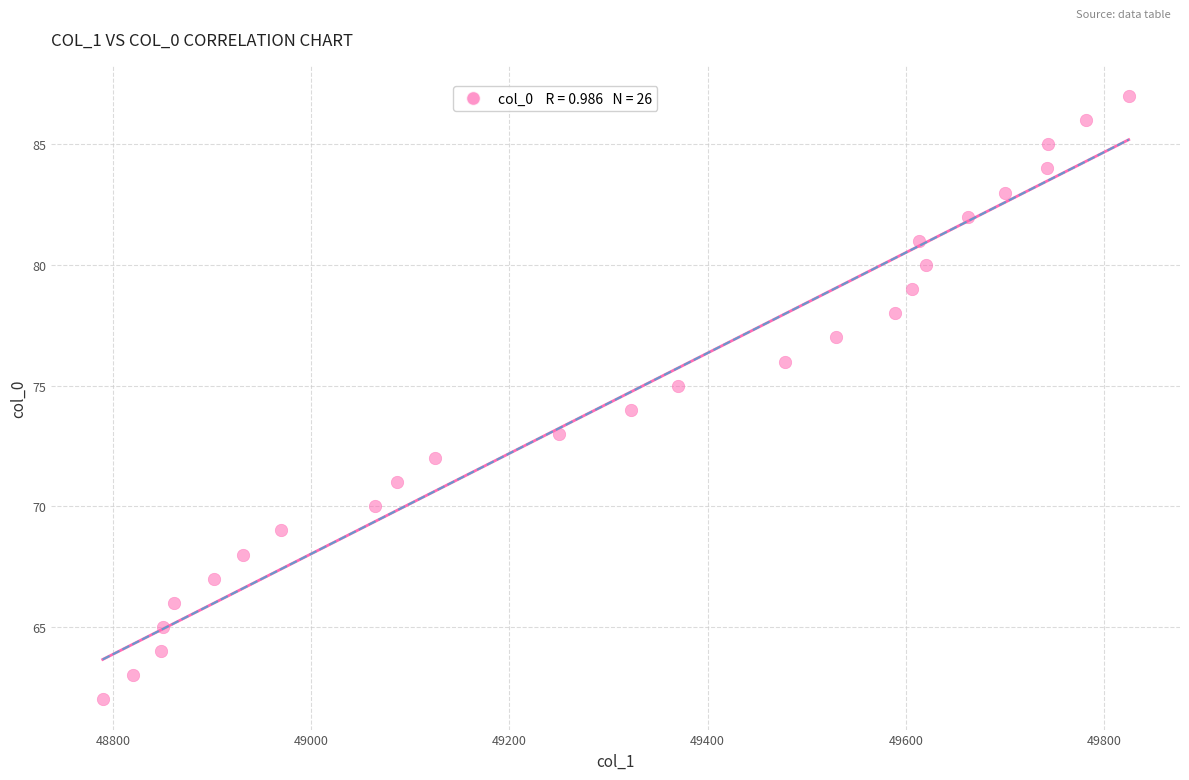

What is the range of Y values (max minus min)?

25